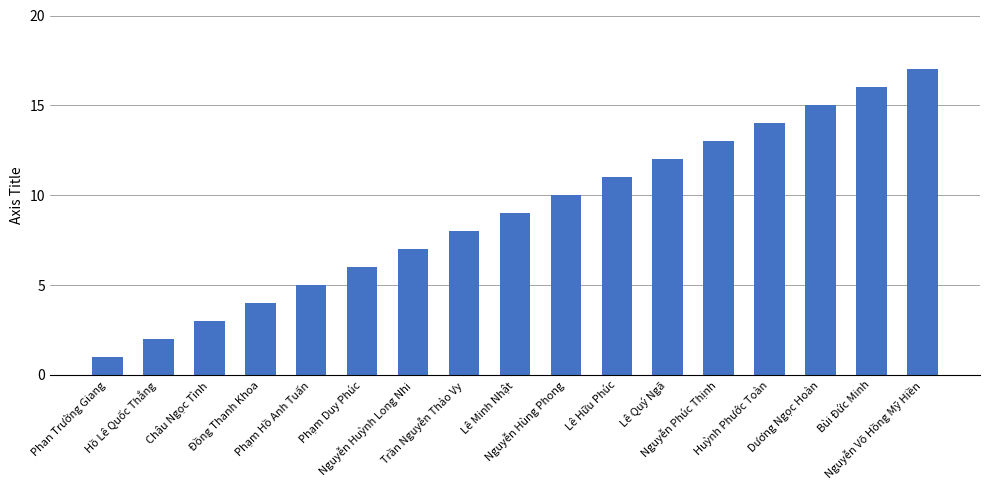

Reading left to right, transcribe all the data shown in this chart.

Phan Trường Giang=1	Hồ Lê Quốc Thắng=2	Châu Ngọc Tình=3	Đồng Thanh Khoa=4	Phạm Hồ Anh Tuấn=5	Phạm Duy Phúc=6	Nguyễn Huỳnh Long Nhi=7	Trần Nguyễn Thảo Vy=8	Lê Minh Nhật=9	Nguyễn Hùng Phong=10	Lê Hữu Phúc=11	Lê Quý Ngã=12	Nguyễn Phúc Thịnh=13	Huỳnh Phước Toàn=14	Dương Ngọc Hoàn=15	Bùi Đức Minh=16	Nguyễn Võ Hồng Mỹ Hiền=17